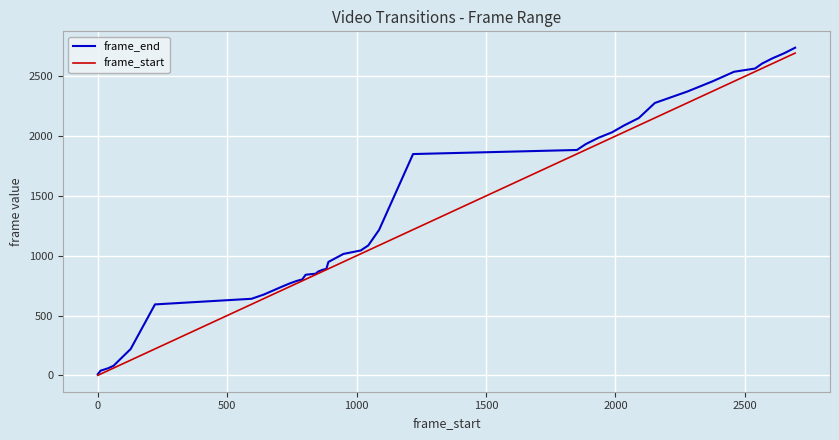

Which series has the largest range (max minus min)?

frame_end